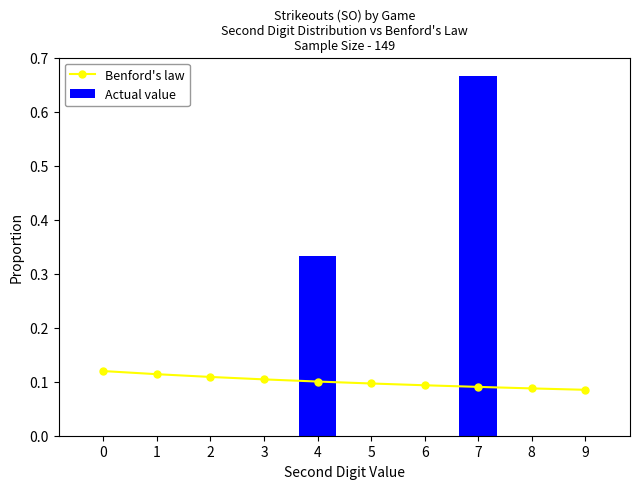

Which series has the largest range (max minus min)?

Actual value